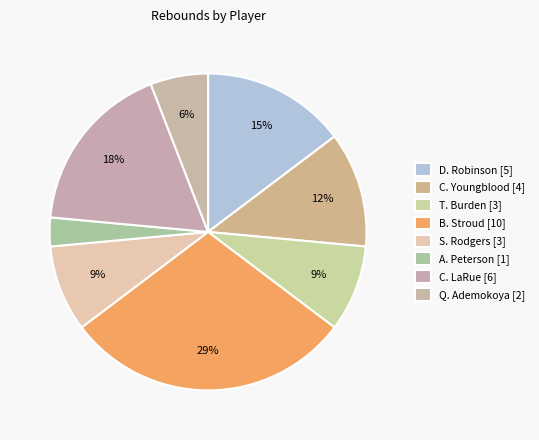

How many slices are in this pie chart?

8